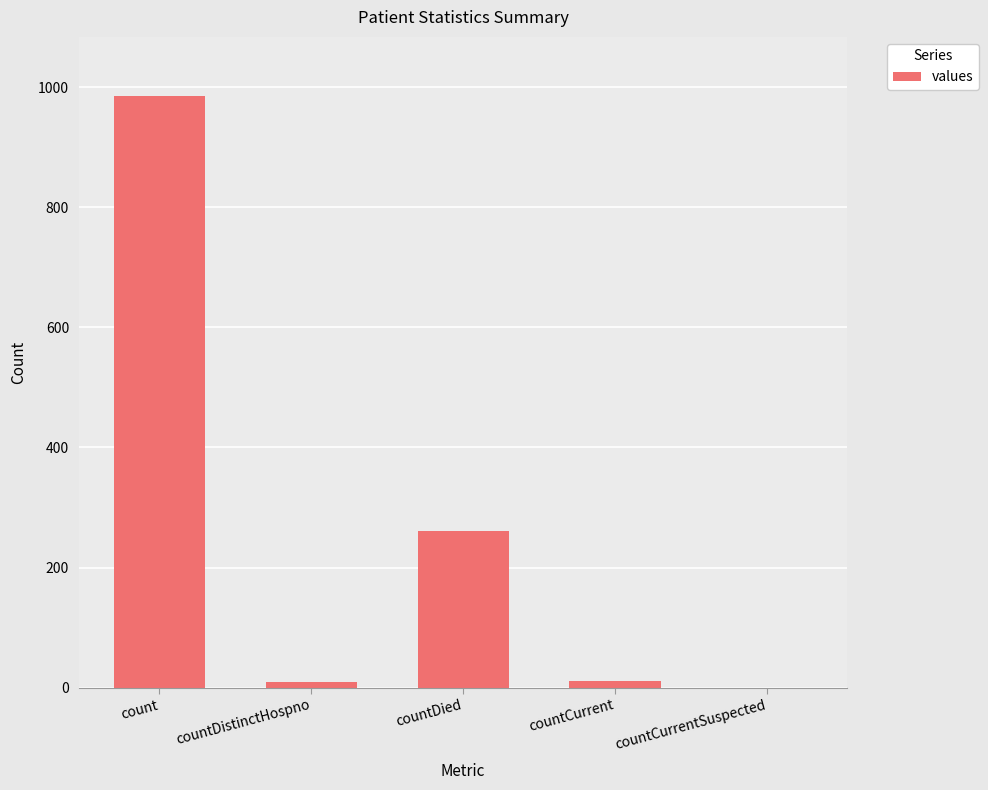

What is the sum of all values?

1267